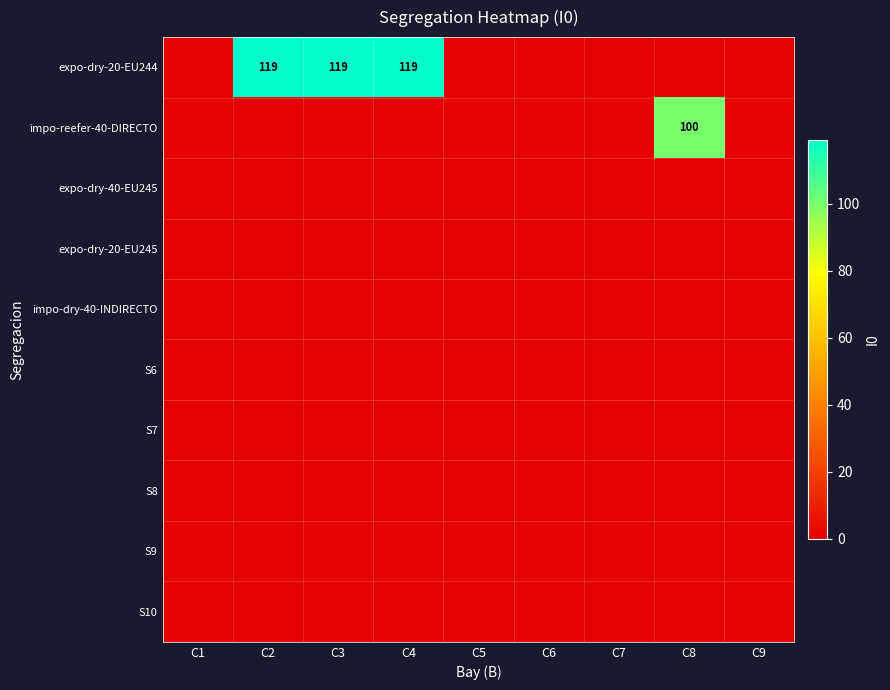

The value of expo-dry-20-EU244 at C2 is 119. True or false?

True